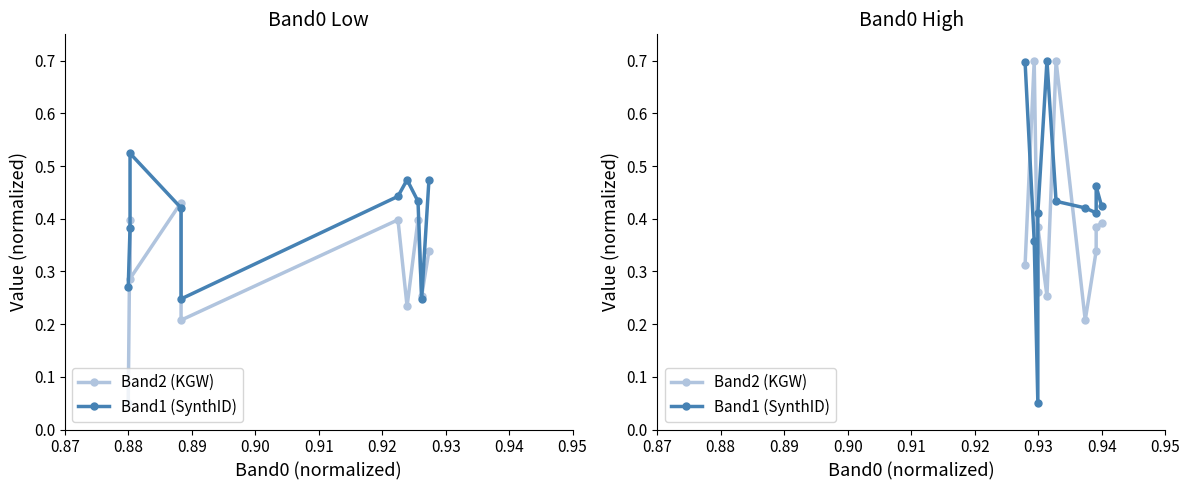

Between 0.90 and 0.93, which series saw the biggest shift?

Band2 (KGW)